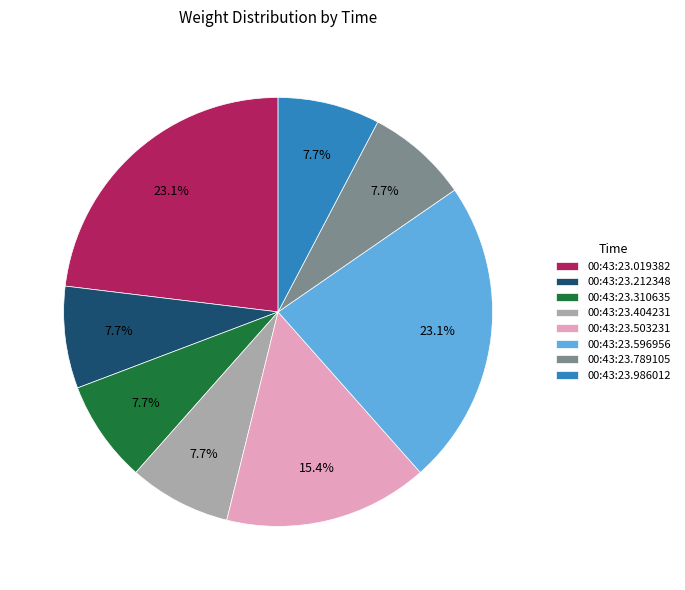

To the nearest percent, what portion does 00:43:23.019382 represent?

23%